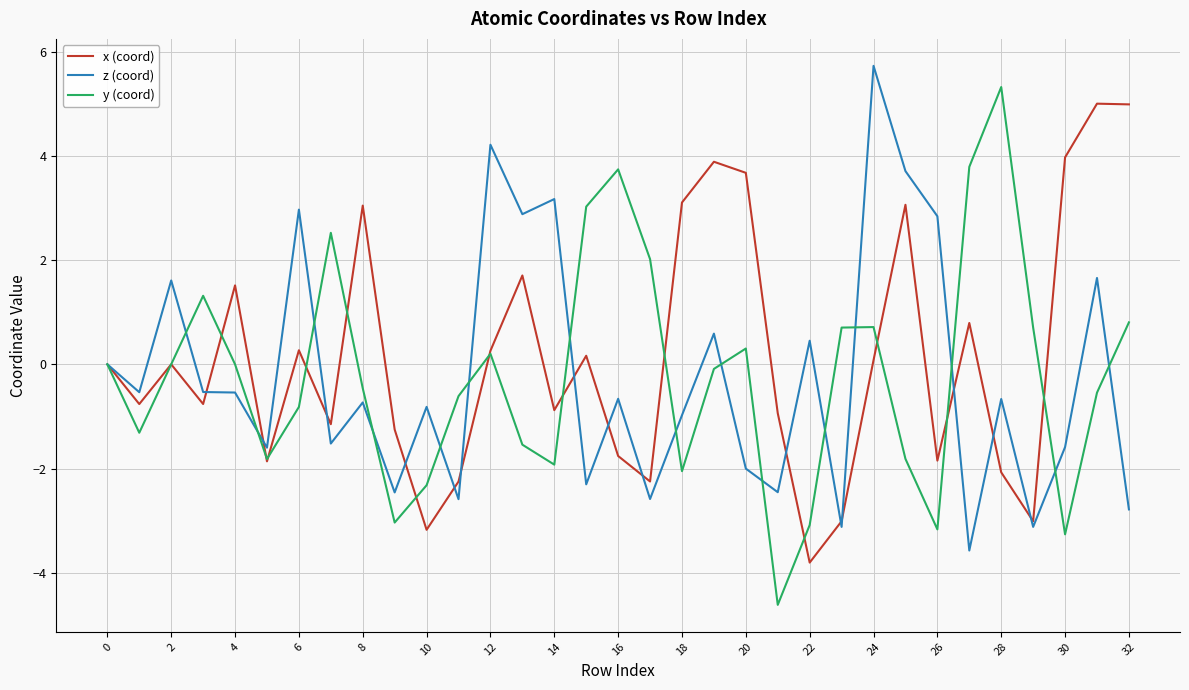

Which series has the widest spread of values?

y (coord)